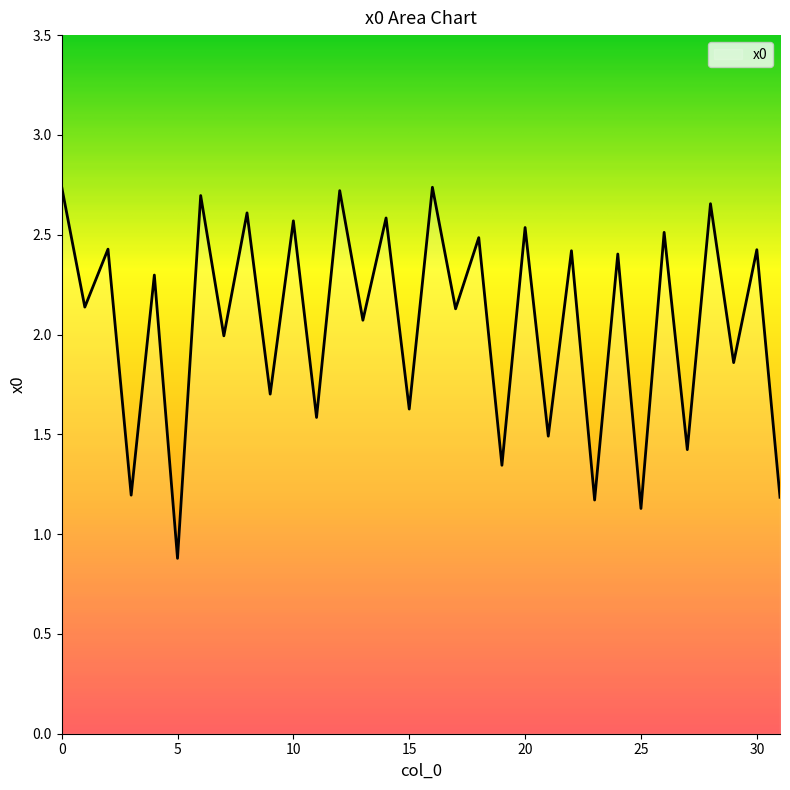

What is the smallest value displayed?

0.9